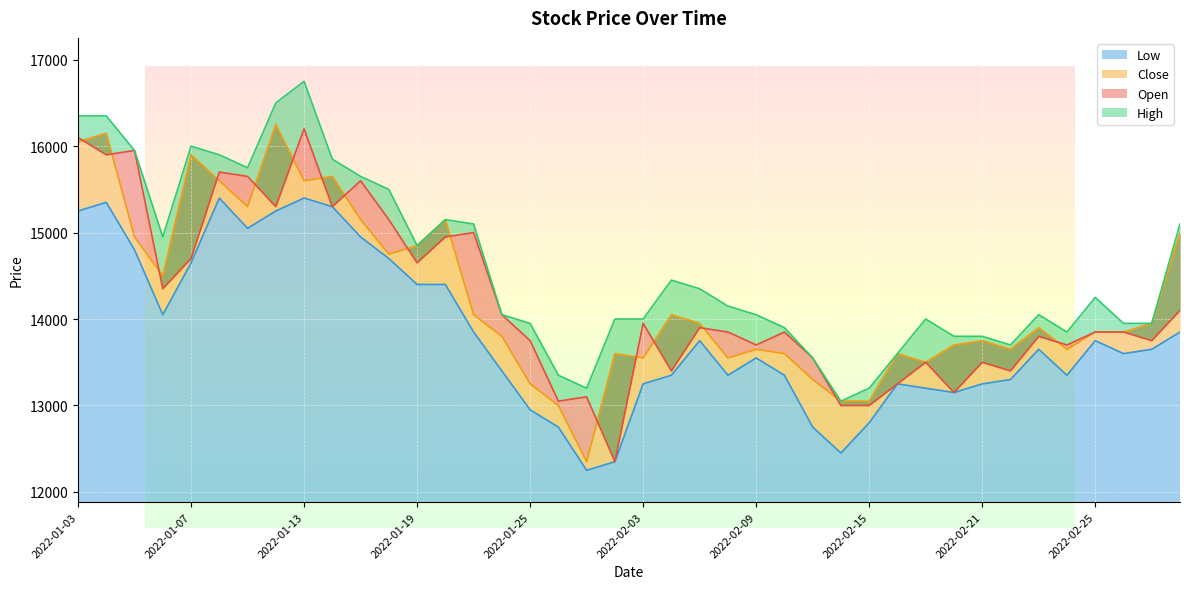

Reading left to right, list all the values displayed in this chart.

Open: 16100	15900	15950	14350	14700	15700	15650	15300	16200	15300	15600	15150	14650	14950	15000	14050	13750	13050	13100	12350	13950	13400	13900	13850	13700	13850	13550	13000	13000	13250	13500	13150	13500	13400	13800	13700	13850	13850	13750	14100
High: 16350	16350	15950	14950	16000	15900	15750	16500	16750	15850	15650	15500	14850	15150	15100	14050	13950	13350	13200	14000	14000	14450	14350	14150	14050	13900	13550	13050	13200	13600	14000	13800	13800	13700	14050	13850	14250	13950	13950	15100
Low: 15250	15350	14800	14050	14650	15400	15050	15250	15400	15300	14950	14700	14400	14400	13850	13400	12950	12750	12250	12350	13250	13350	13750	13350	13550	13350	12750	12450	12800	13250	13200	13150	13250	13300	13650	13350	13750	13600	13650	13850
Close: 16050	16150	14950	14500	15900	15600	15300	16250	15600	15650	15150	14750	14850	15150	14050	13800	13250	13000	12350	13600	13550	14050	13950	13550	13650	13600	13300	13050	13050	13600	13500	13700	13750	13650	13900	13650	13850	13850	13950	15000